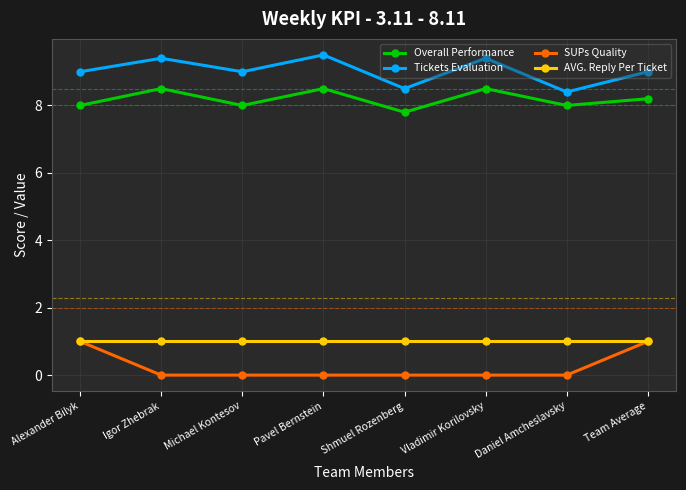

Reading left to right, what are all the values shown in this chart?

Overall Performance: 8.0	8.5	8.0	8.5	7.8	8.5	8.0	8.2
Tickets Evaluation: 9.0	9.4	9.0	9.5	8.5	9.4	8.4	9.0
SUPs Quality: 1.0	0.0	0.0	0.0	0.0	0.0	0.0	1.0
AVG. Reply Per Ticket: 1.0	1.0	1.0	1.0	1.0	1.0	1.0	1.0